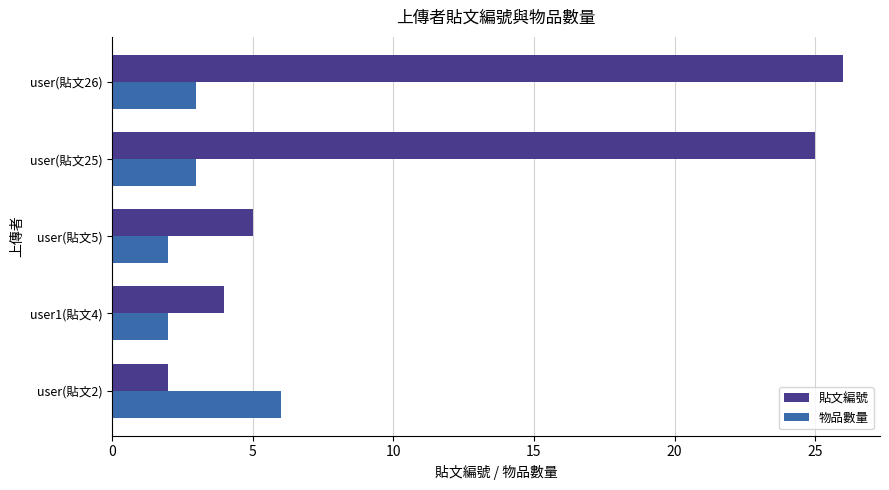

Which series has the largest total across all categories?

貼文編號